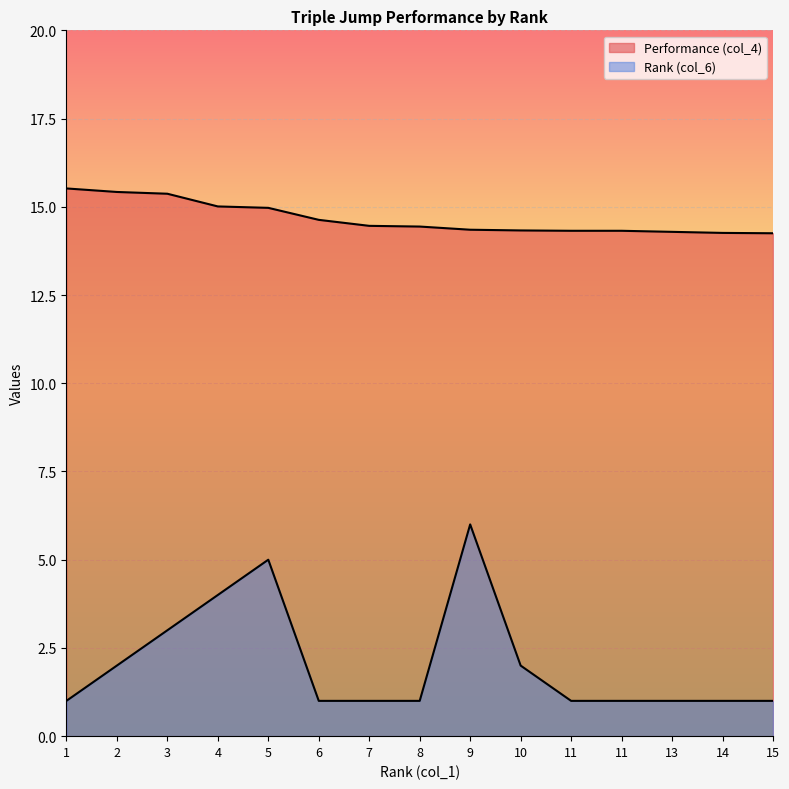

True or false: Rank (col_6) and Performance (col_4) intersect in this chart.

False